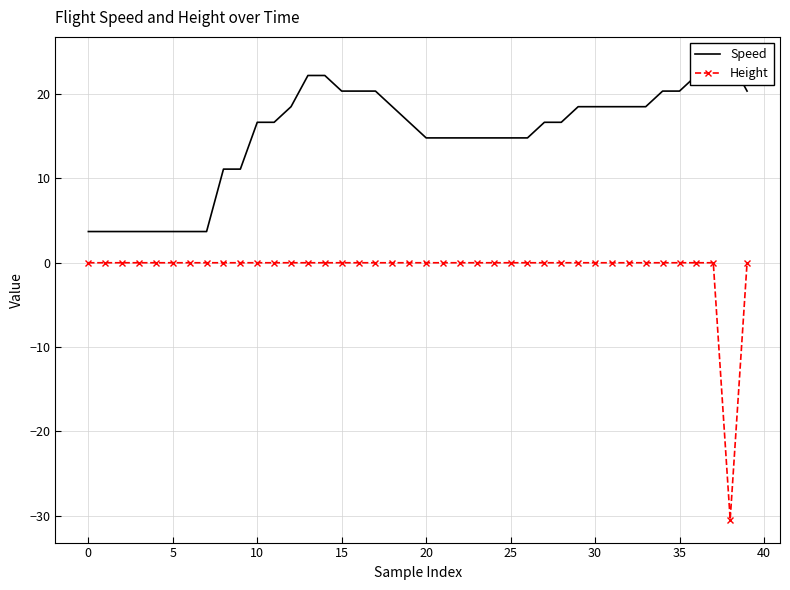

The value of Speed at 36 is 22.2. True or false?

True